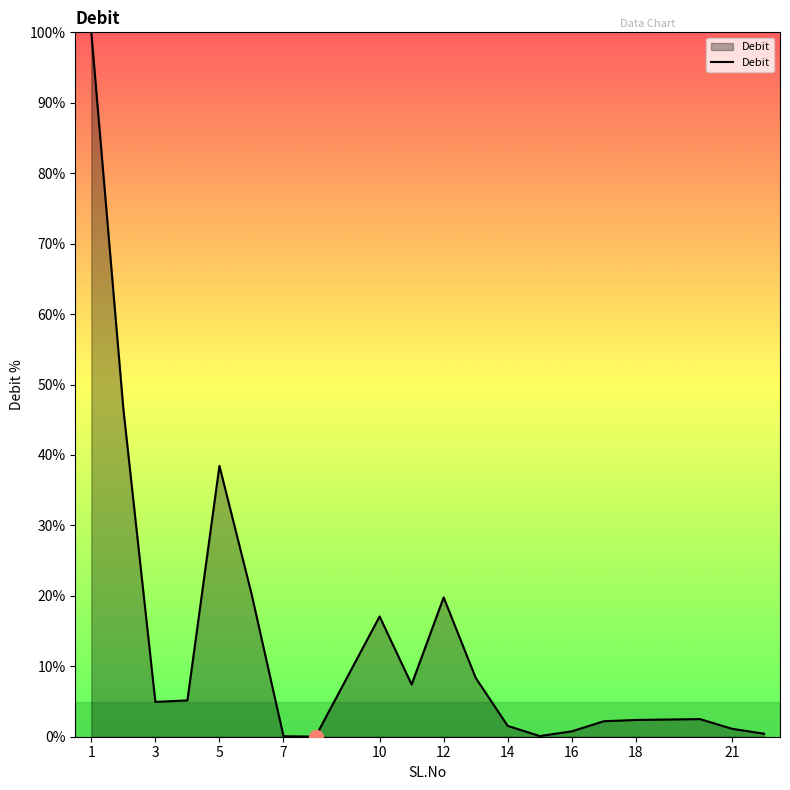

What is the maximum value shown in the chart?

100.0